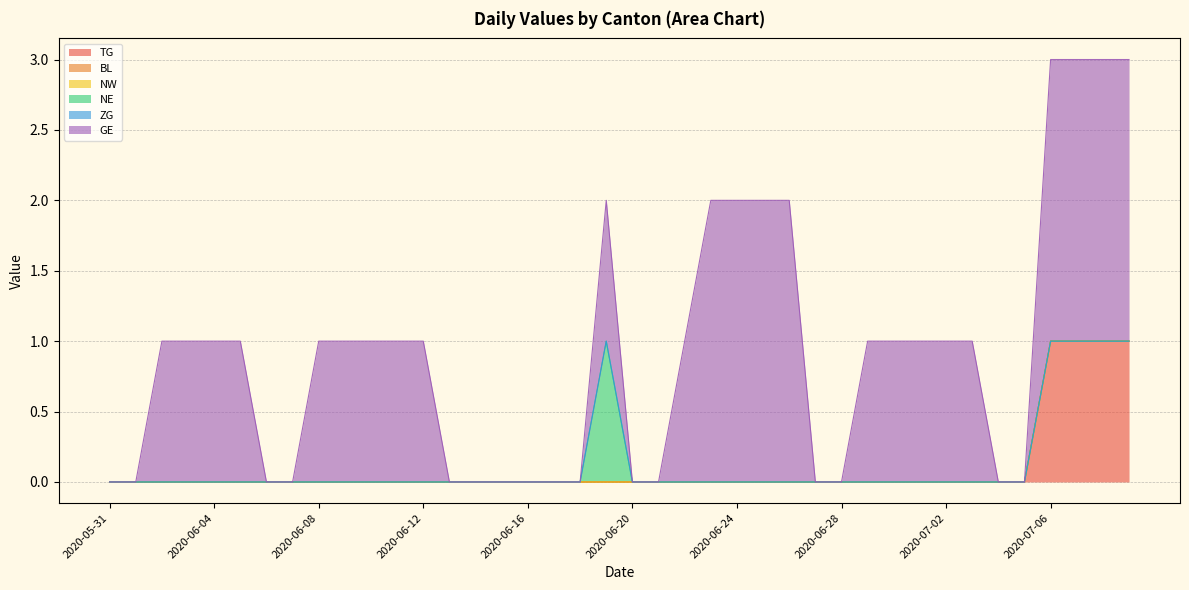

Does the chart display data point markers on the line(s)?

No